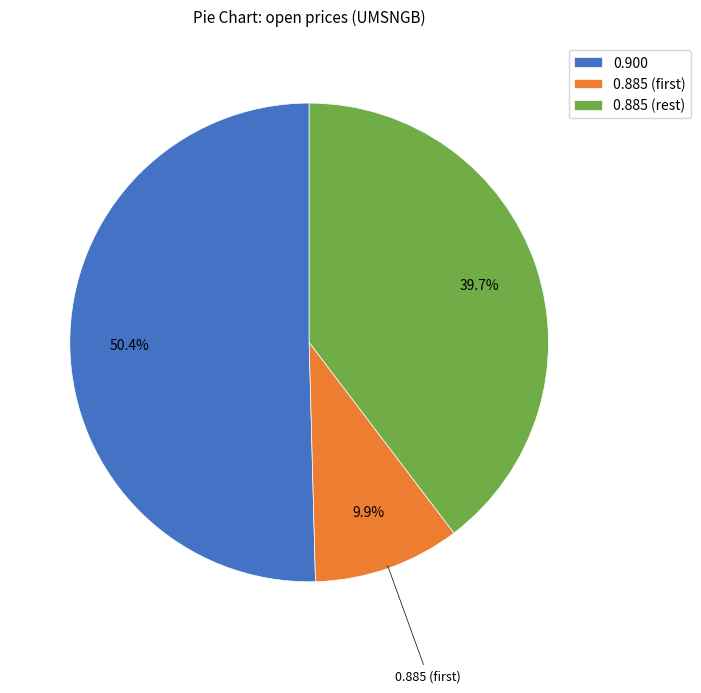

Count the number of slices in the pie.

3